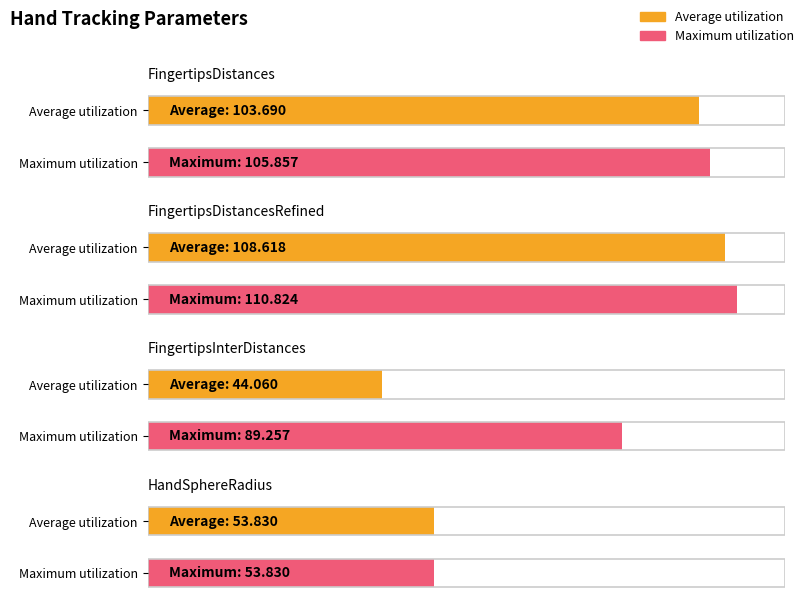

What is the average value of the Maximum utilization series?

89.9